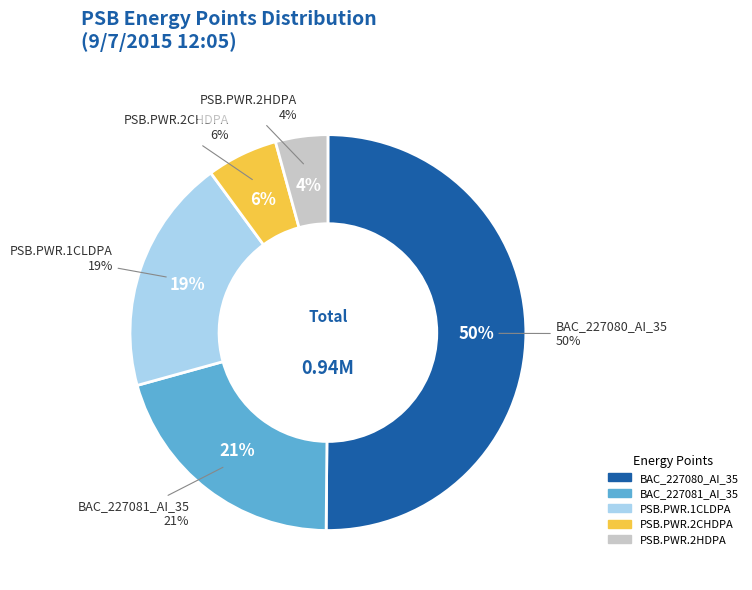

Rank the categories by value from lowest to highest.

PSB.PWR.2HDPA, PSB.PWR.2CHDPA, PSB.PWR.1CLDPA, BAC_227081_AI_35, BAC_227080_AI_35